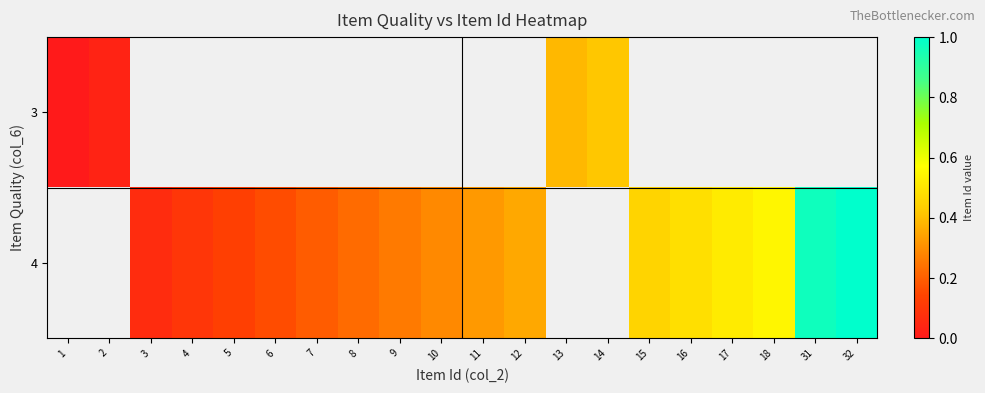

Where does the 4 series first go above 0?

3